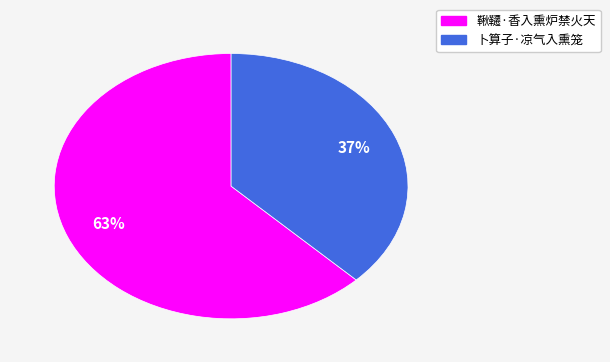

Is the sum of 鞦韆·香入熏炉禁火天 and 卜算子·凉气入熏笼 greater than half?

Yes